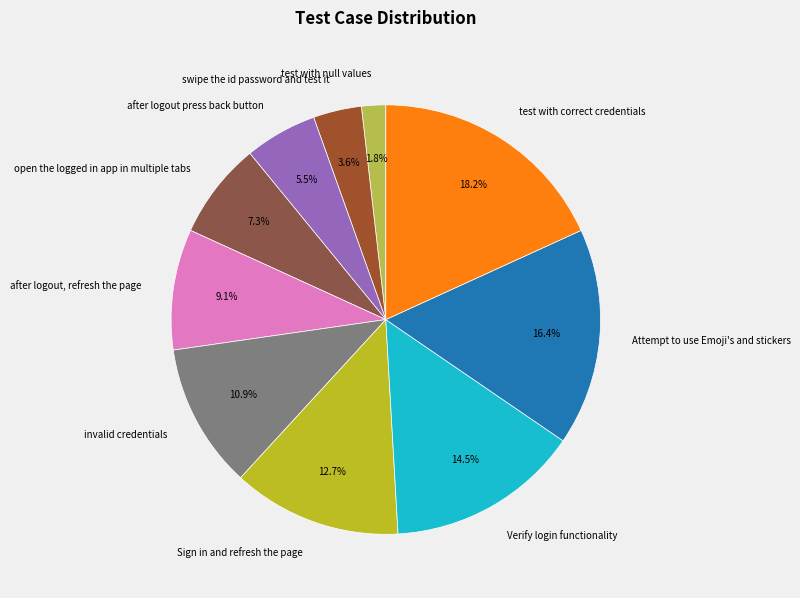

How many slices are in this pie chart?

10